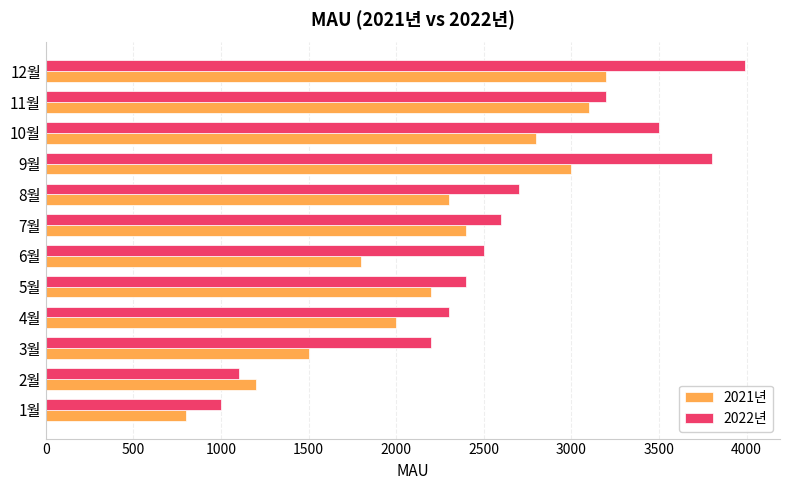

The value of 2021년 at 4월 is 2000. True or false?

True